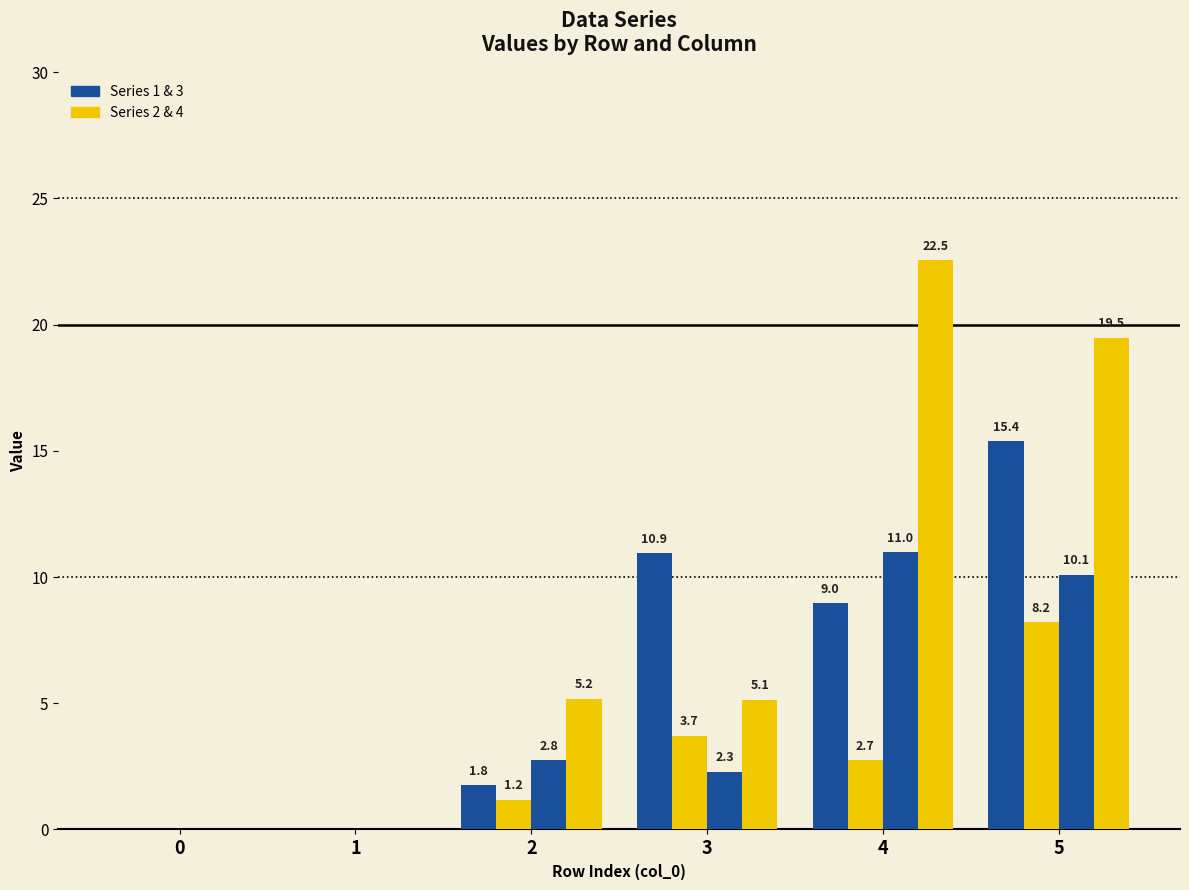

Does the chart contain stacked bars?

No